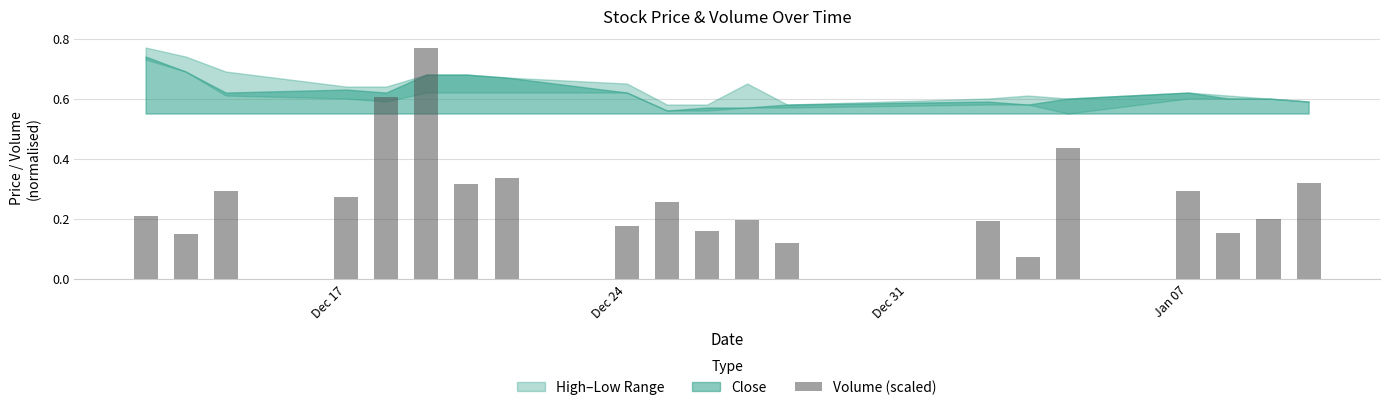

What is the difference between the maximum and minimum values?

0.7